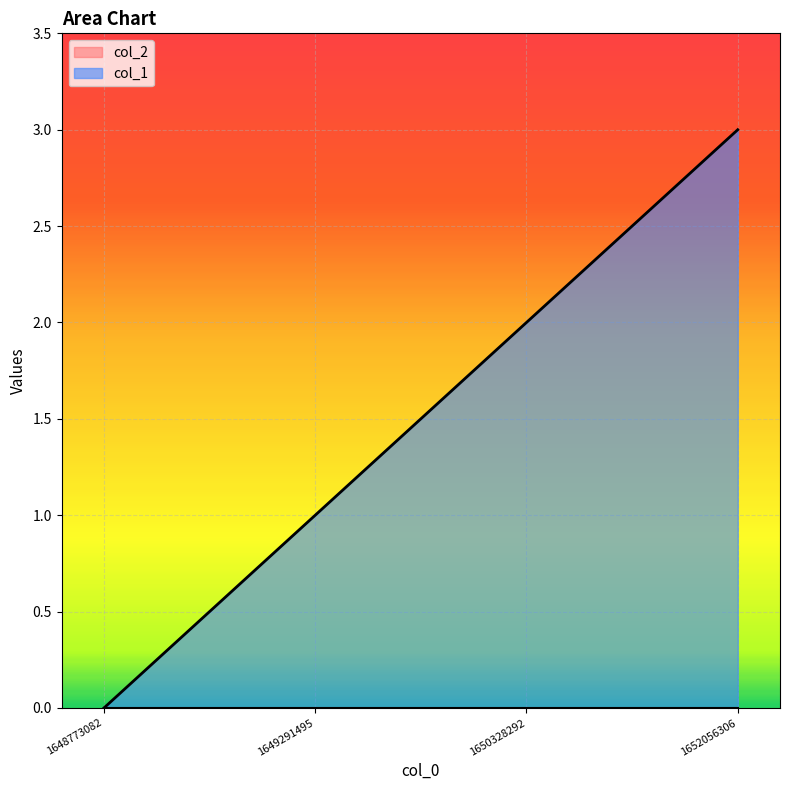

How many values are above zero?

3